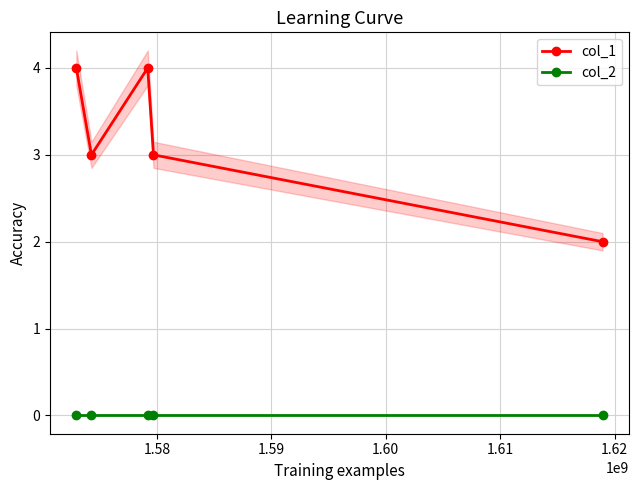

What is the value of the col_1 point at the 2nd from the left?

3